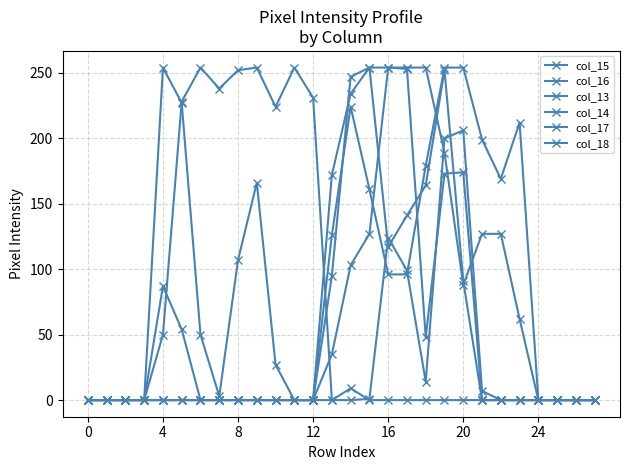

Rank the series by their maximum value, from lowest to highest.

col_15, col_16, col_13, col_14, col_17, col_18